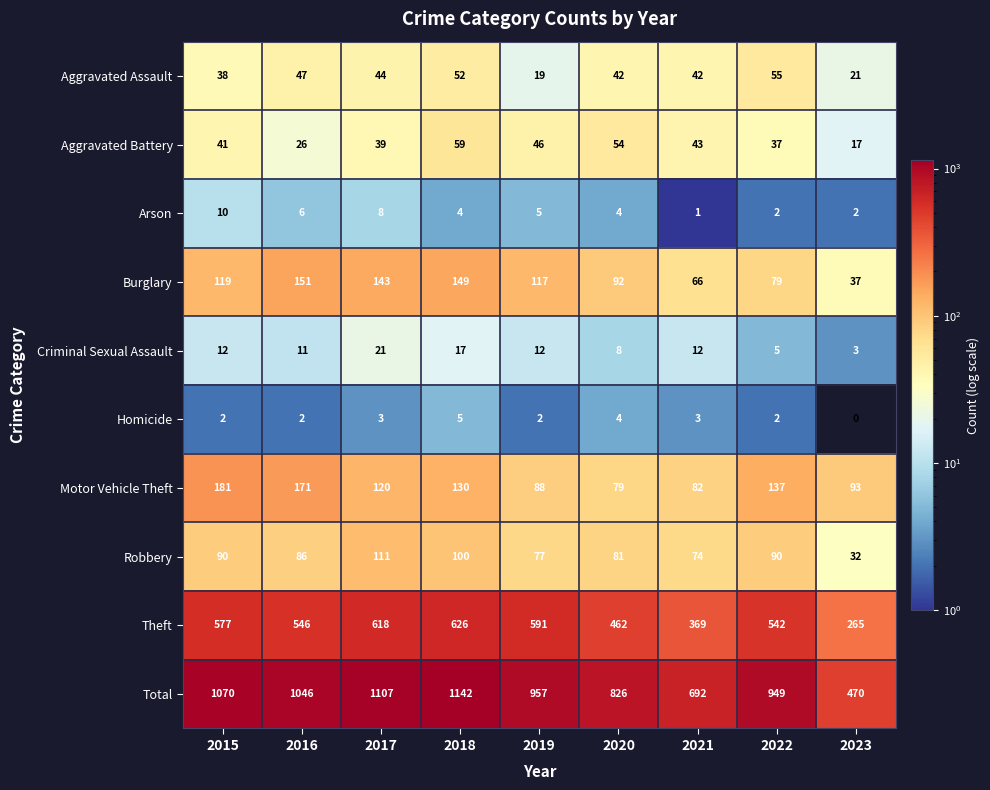

At which label does Criminal Sexual Assault reach its peak?

2017